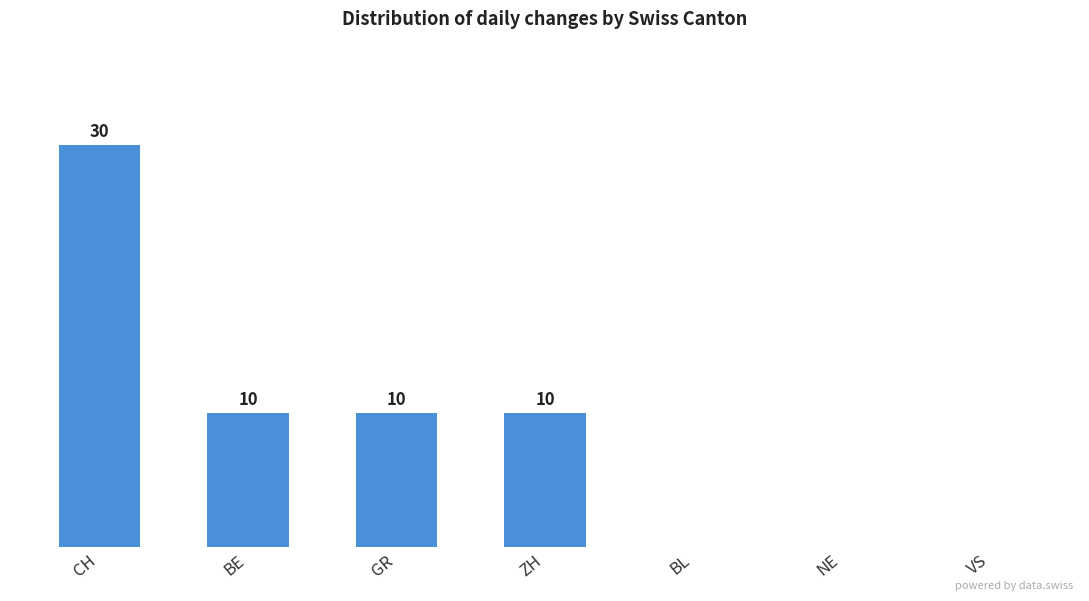

At which category does the chart reach its peak across all series?

CH